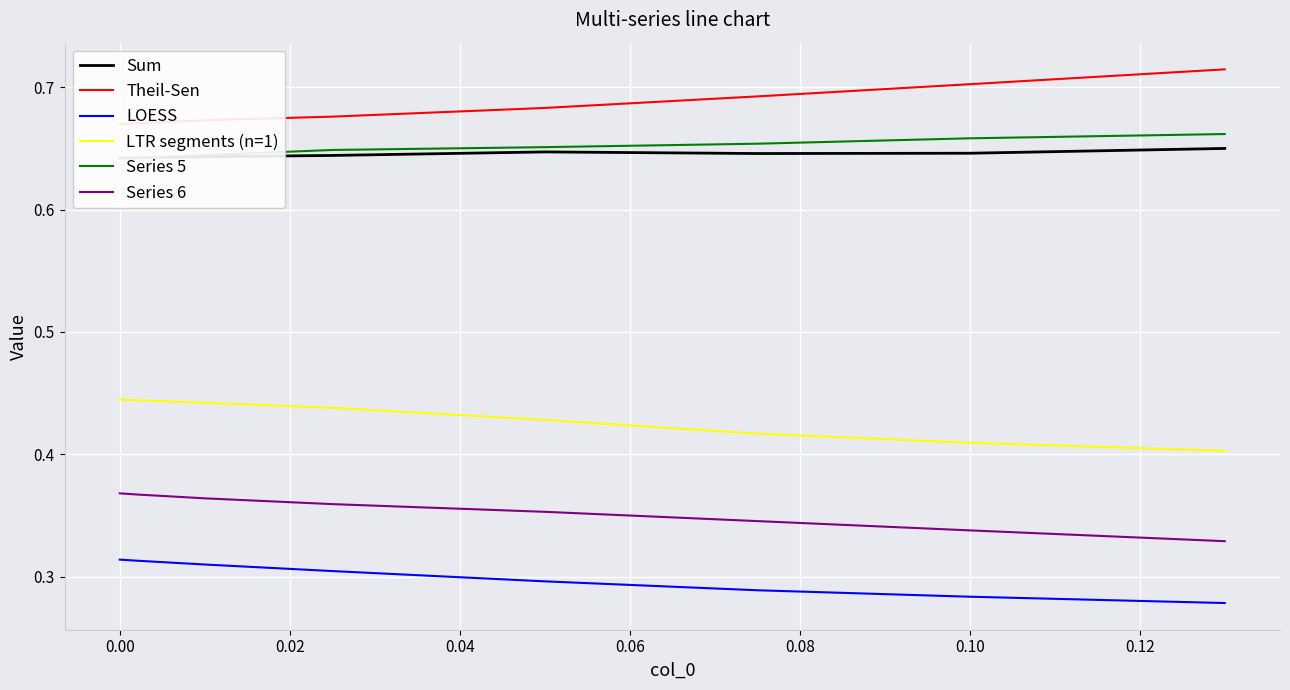

True or false: Sum and LOESS cross at least once.

False